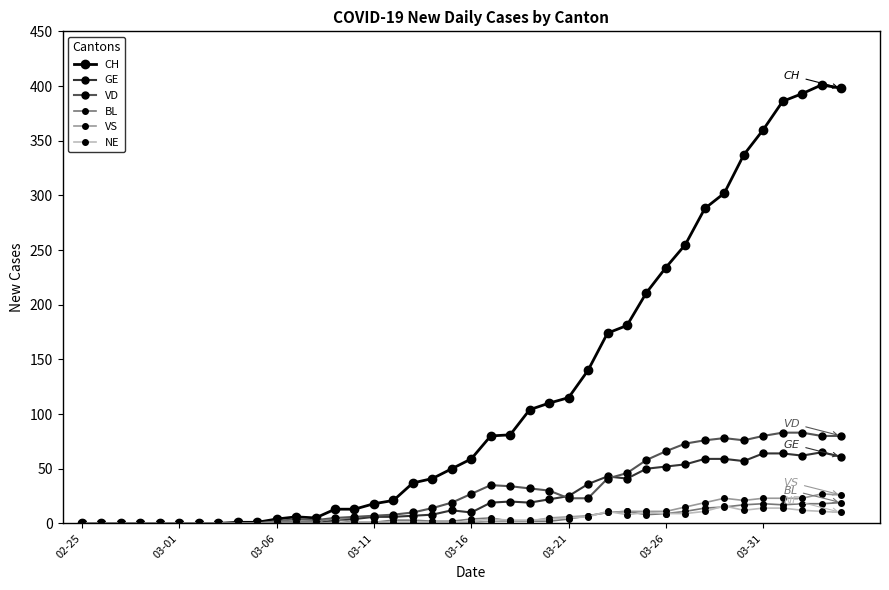

Which series has the widest spread of values?

CH